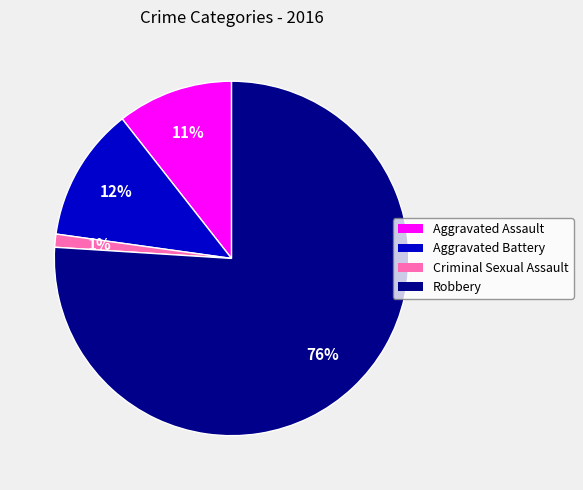

Is Aggravated Battery the majority of the pie?

No